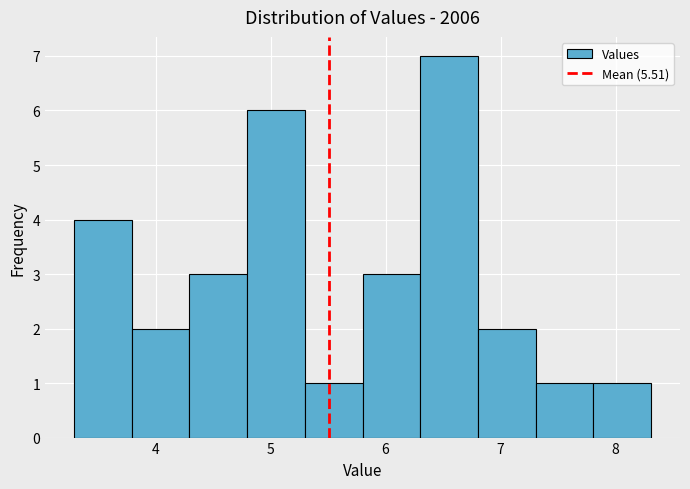

Which range on the x-axis has the tallest bar?

6.3 to 6.8